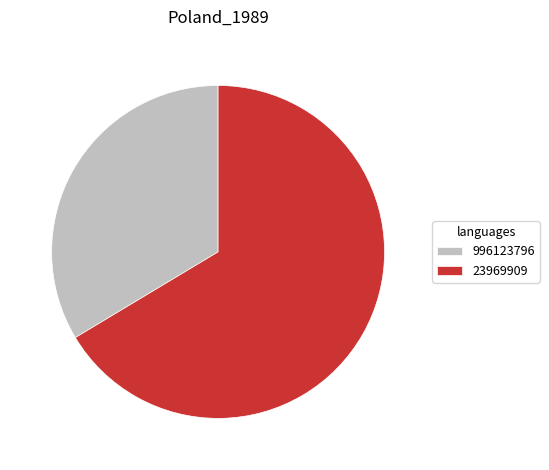

What is the smallest slice in the pie chart?

996123796